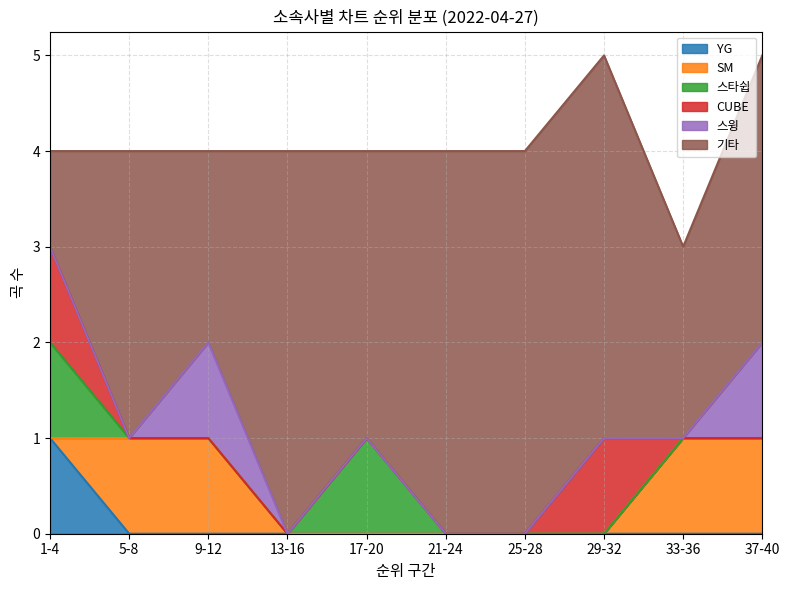

What is the total value across all series at 9-12?

4